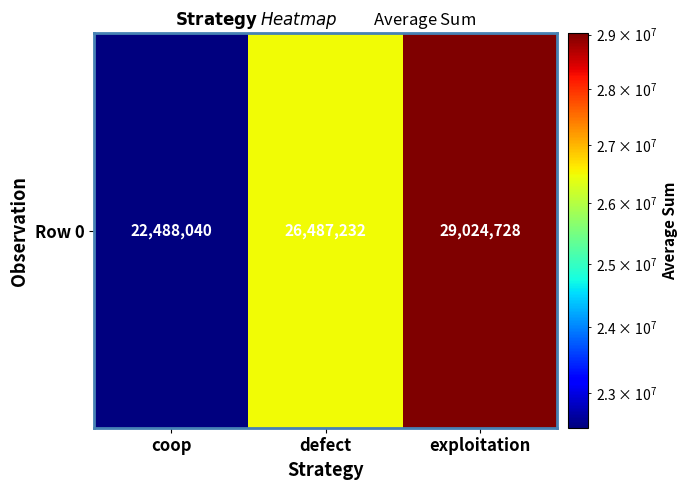

Count the number of values greater than 26487232.

1